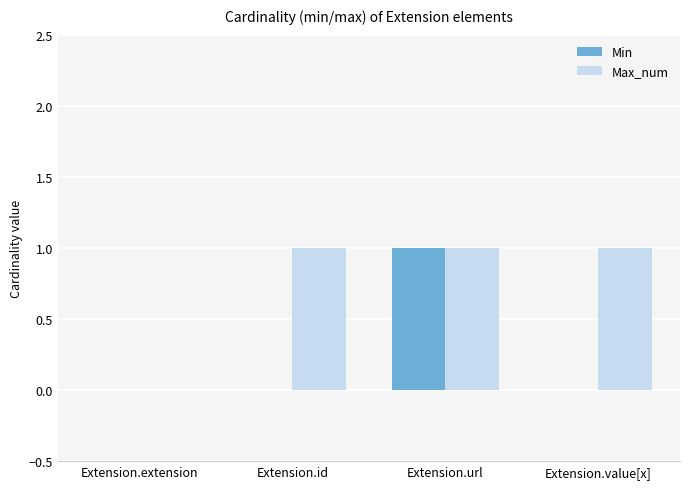

Is it true that Max_num equals 0 at Extension.extension?

True